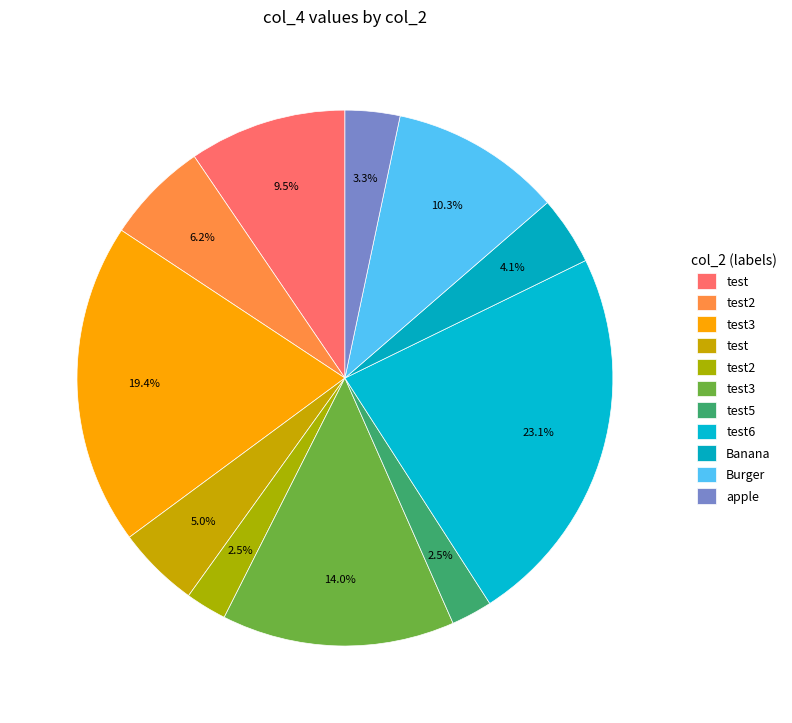

How many slices are in this pie chart?

11